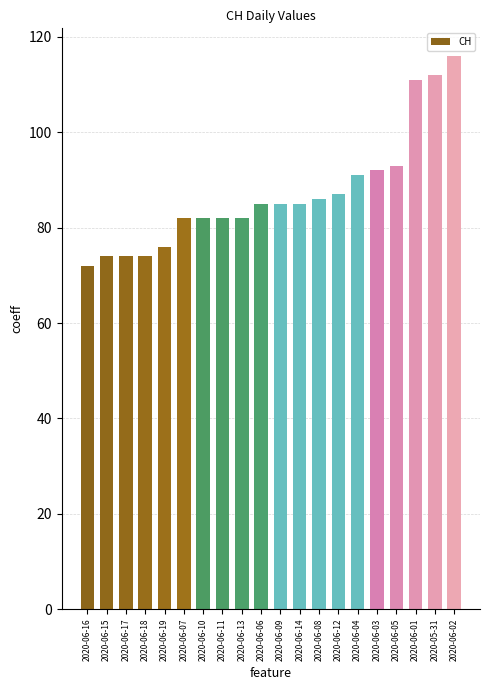

Reading right to left, extract all data points from this chart.

2020-06-02=116	2020-05-31=112	2020-06-01=111	2020-06-05=93	2020-06-03=92	2020-06-04=91	2020-06-12=87	2020-06-08=86	2020-06-14=85	2020-06-09=85	2020-06-06=85	2020-06-13=82	2020-06-11=82	2020-06-10=82	2020-06-07=82	2020-06-19=76	2020-06-18=74	2020-06-17=74	2020-06-15=74	2020-06-16=72